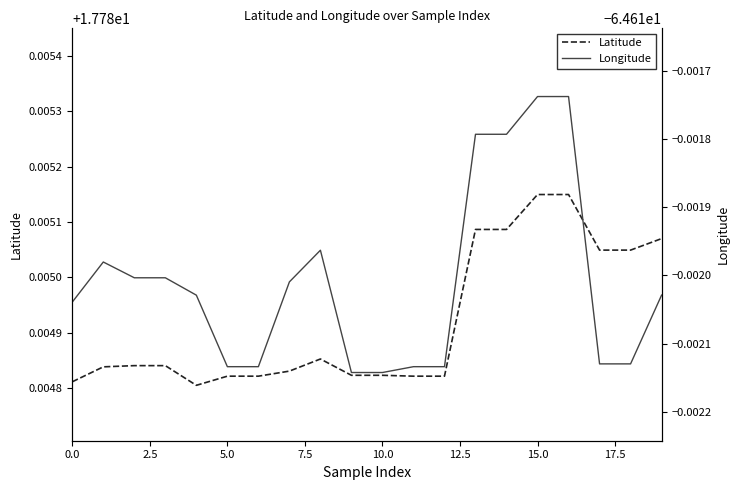

What are all the series names shown in the legend?

Latitude, Longitude